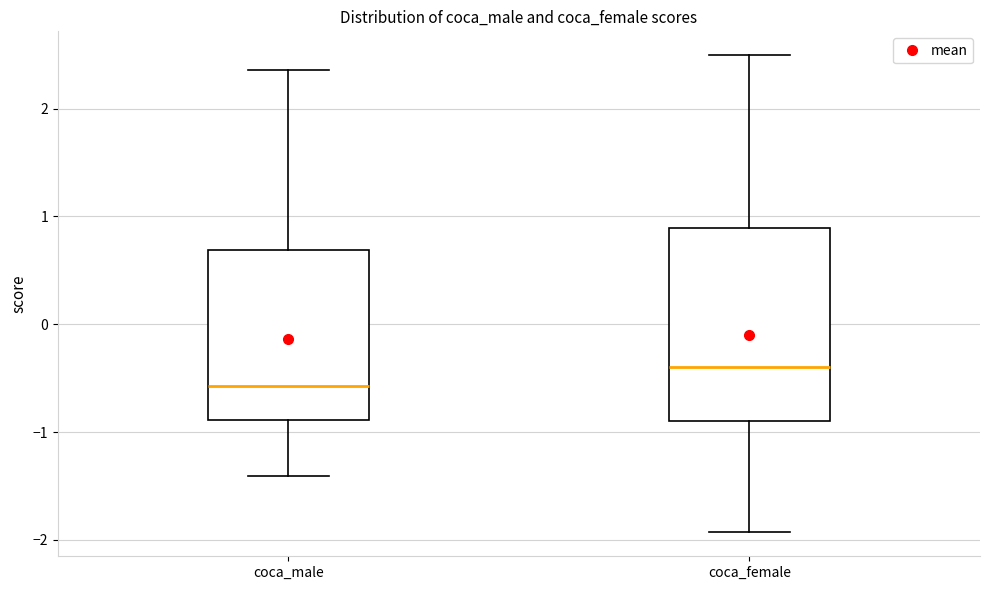

Reading left to right, read every box against the y-axis: the position of its median line, the range the box covers, and the ends of its whiskers. The values are not printed on the chart, so give them approximately, as read against the axis.

coca_male: median -0.6, box -0.9 to 0.7, whiskers -1.4 to 2.4
coca_female: median -0.4, box -0.9 to 0.9, whiskers -1.9 to 2.5